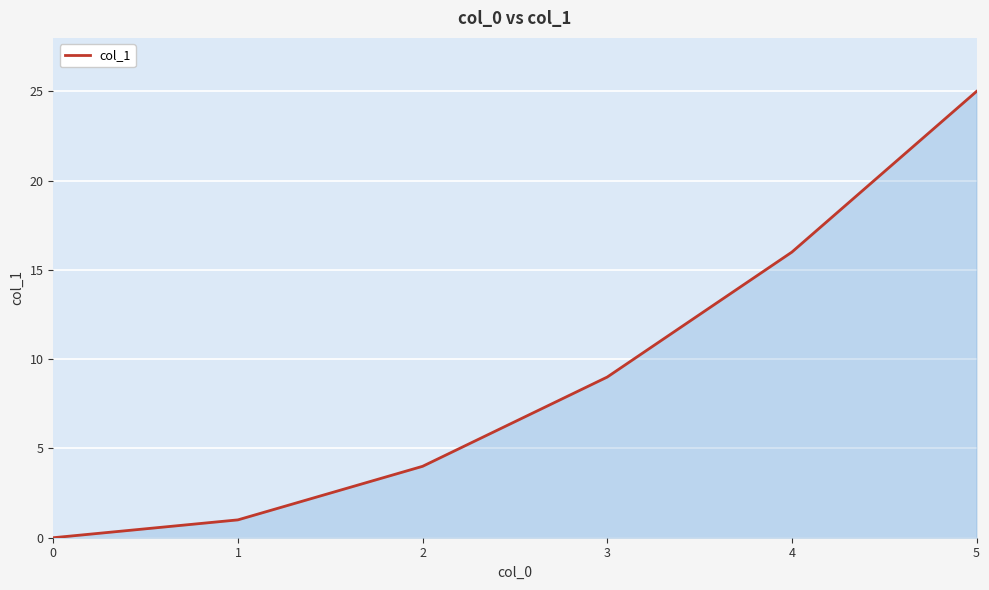

What is the average value?

9